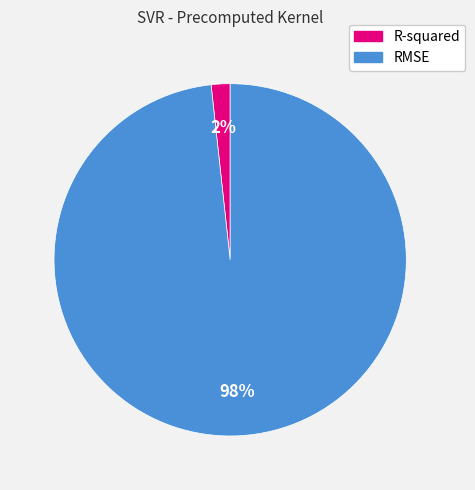

What percentage is the RMSE slice, to the nearest percent?

98%